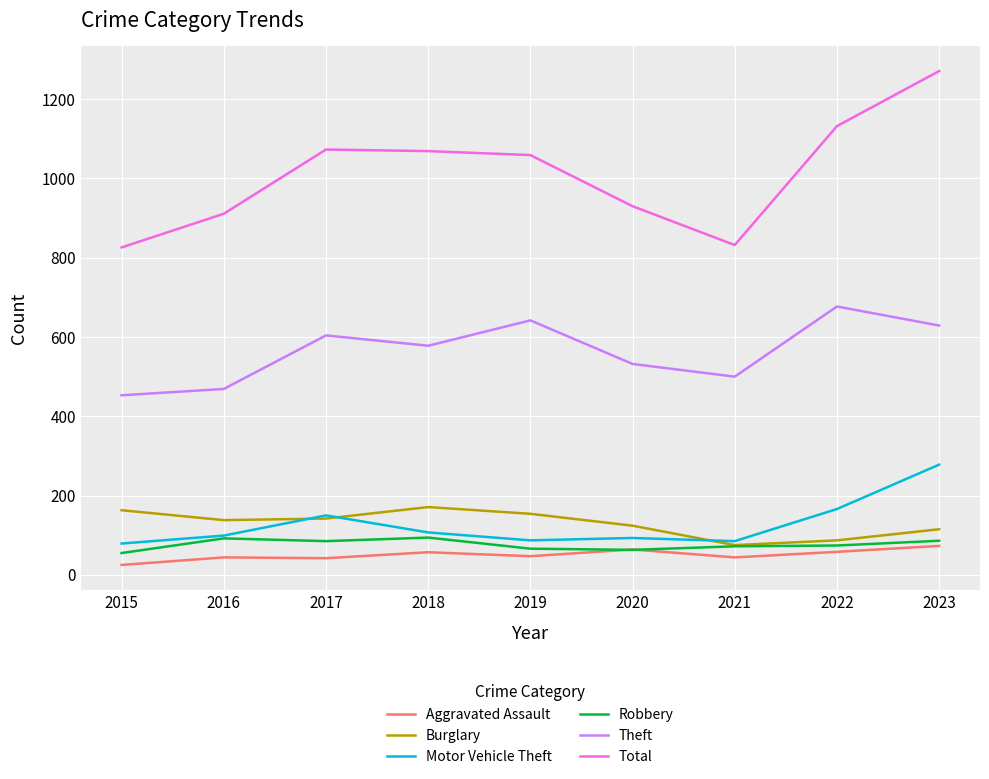

At how many categories does at least one series exceed 191?

9